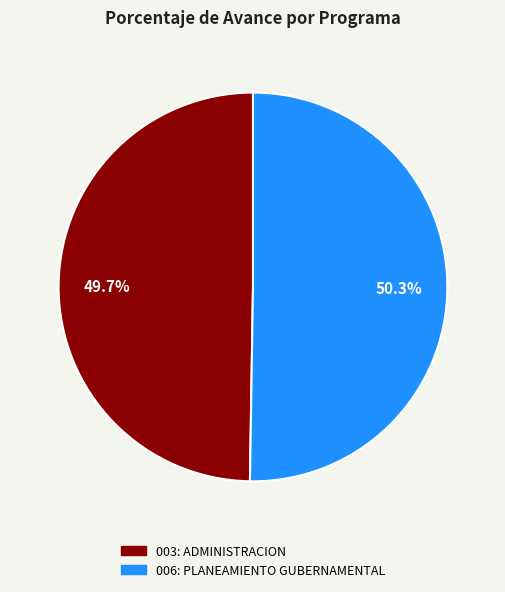

Is there a majority slice in this chart?

Yes